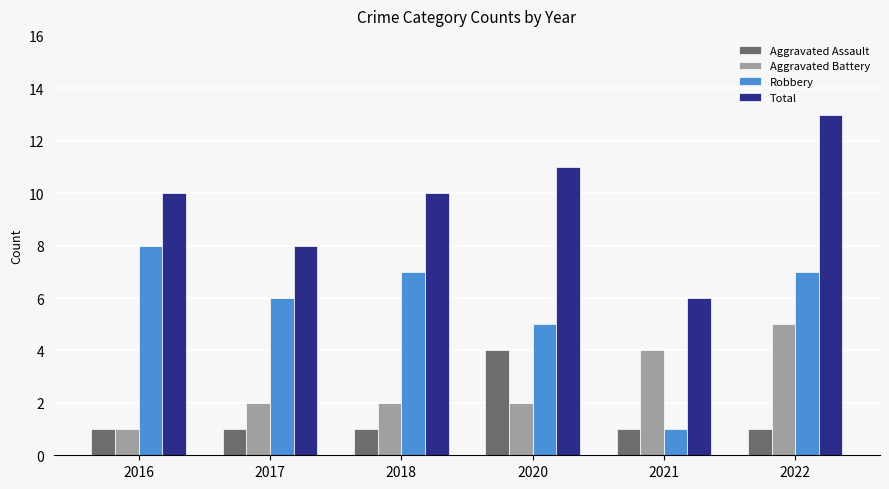

Count the number of categories in the chart.

6